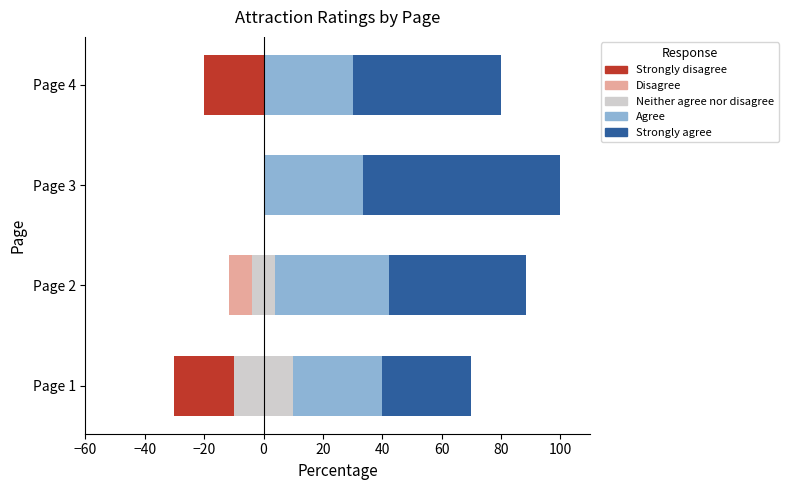

What is the highest value of the Agree series?

38.5